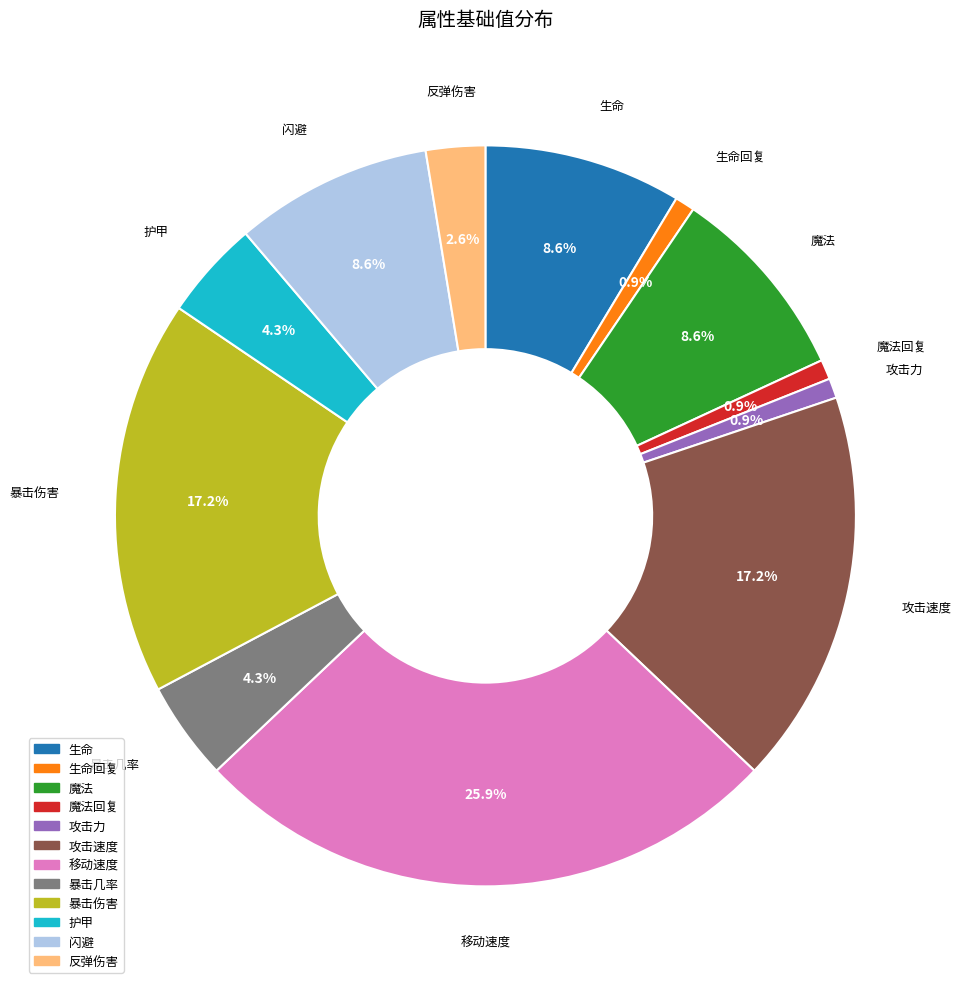

Is there a majority slice in this chart?

No